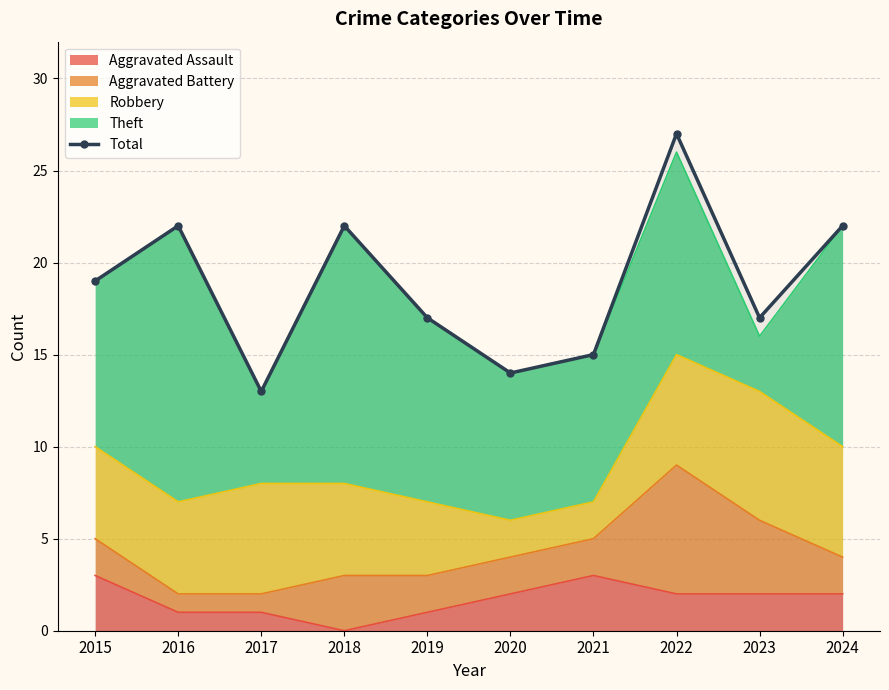

Reading right to left, list all the values displayed in this chart.

2024=22	2023=17	2022=27	2021=15	2020=14	2019=17	2018=22	2017=13	2016=22	2015=19